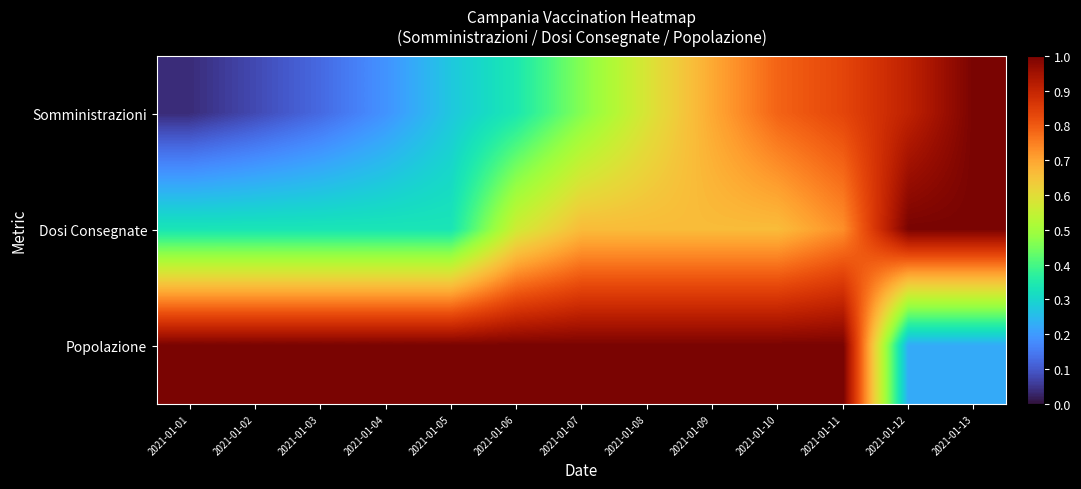

List the series in order of their overall mean, highest first.

Popolazione, Dosi Consegnate, Somministrazioni